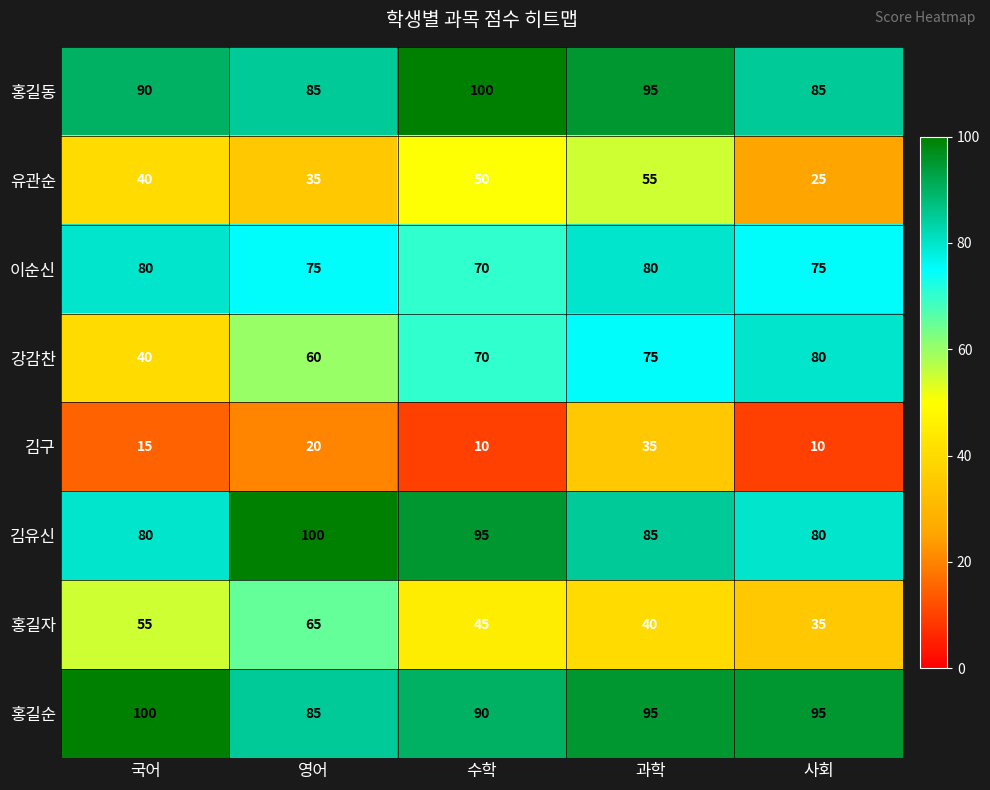

What is the maximum value shown in the chart?

100